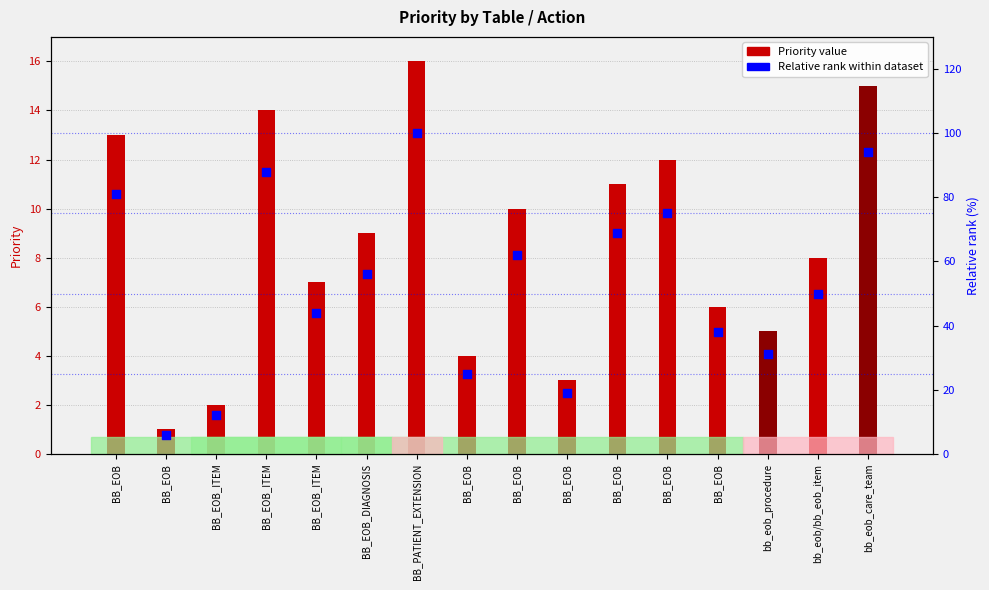

Which series reaches the minimum Y coordinate?

Priority value